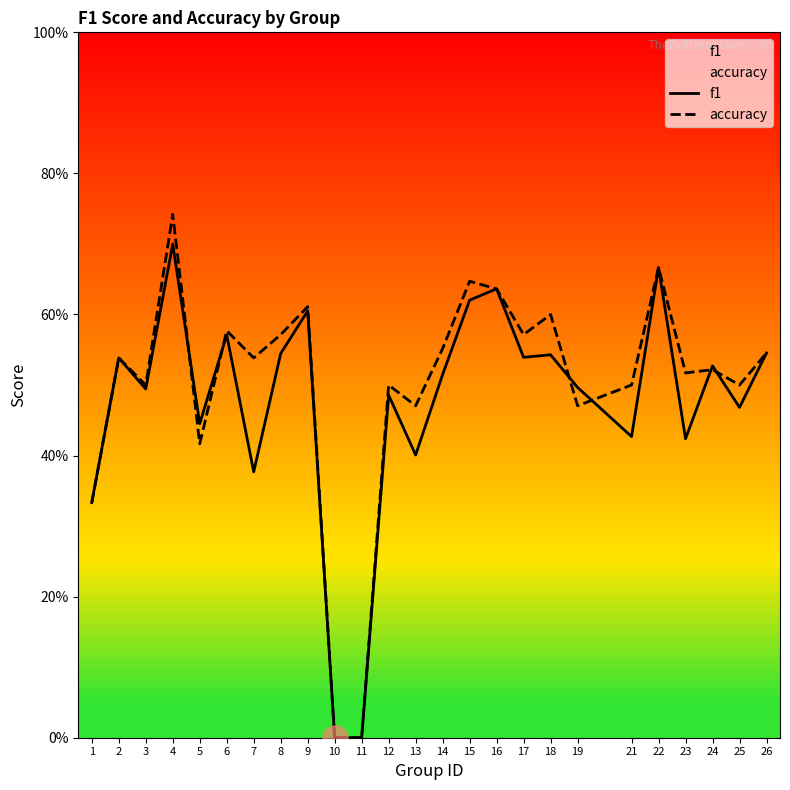

What is the difference between the f1 values at 4 and 6?

0.1